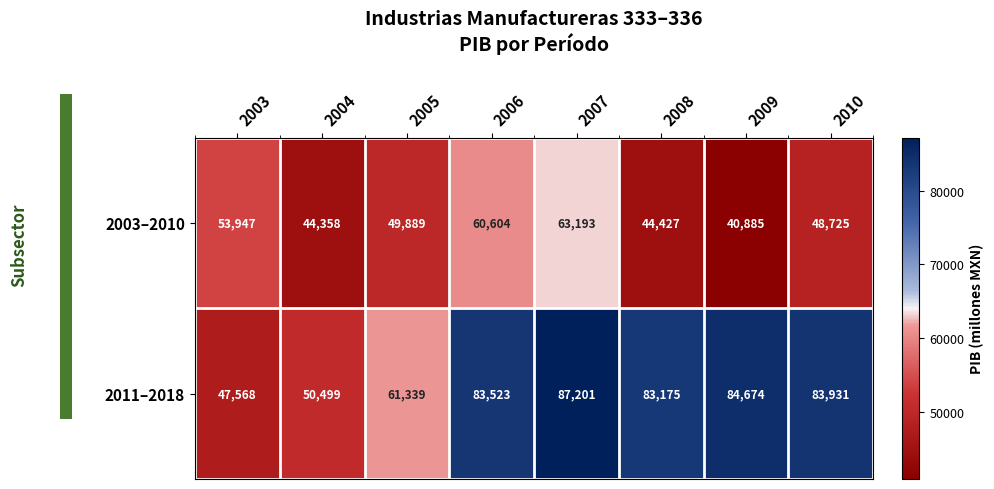

List the labels in order of 2011–2018 value, smallest first.

2003, 2004, 2005, 2008, 2006, 2010, 2009, 2007